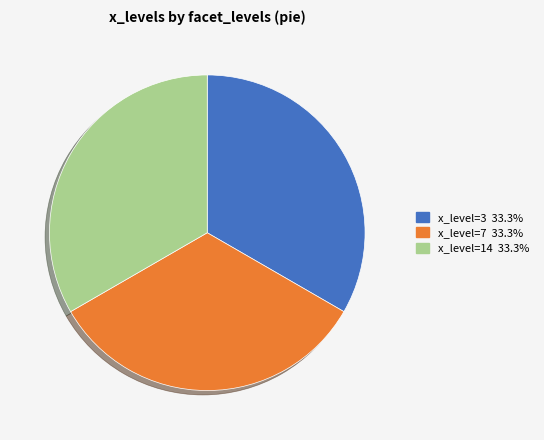

Count the number of slices in the pie.

3